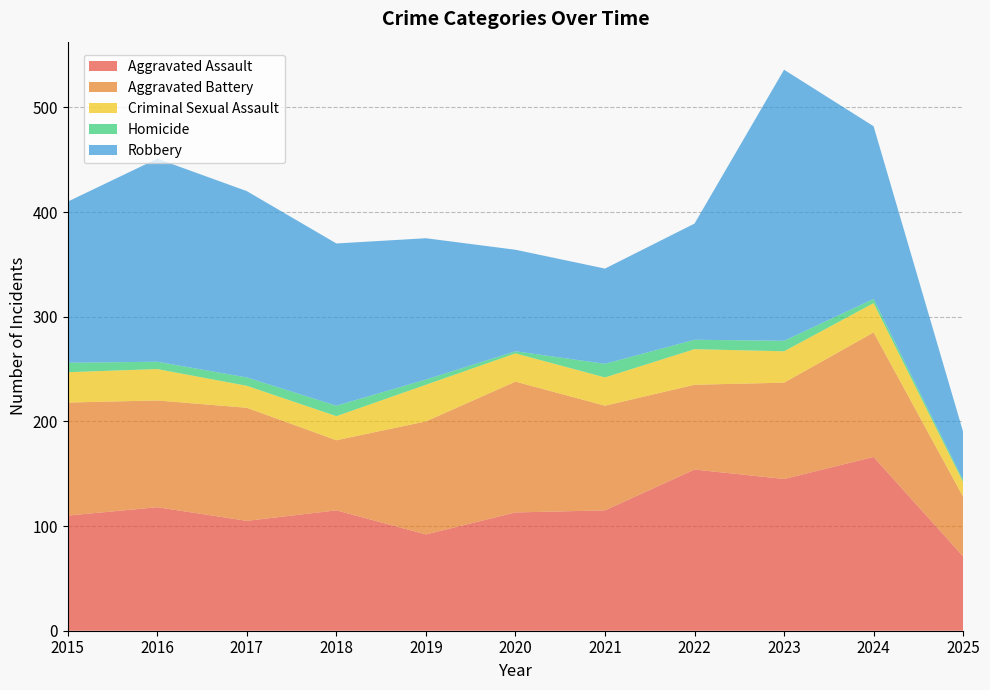

Reading left to right, what are all the values shown in this chart?

Aggravated Assault: 110	118	105	115	92	113	115	154	145	166	71
Aggravated Battery: 108	102	108	67	108	125	100	81	92	119	57
Criminal Sexual Assault: 29	30	21	23	35	27	27	34	30	28	14
Homicide: 9	7	8	10	5	2	13	9	10	4	2
Robbery: 154	194	178	155	135	97	91	111	259	165	46